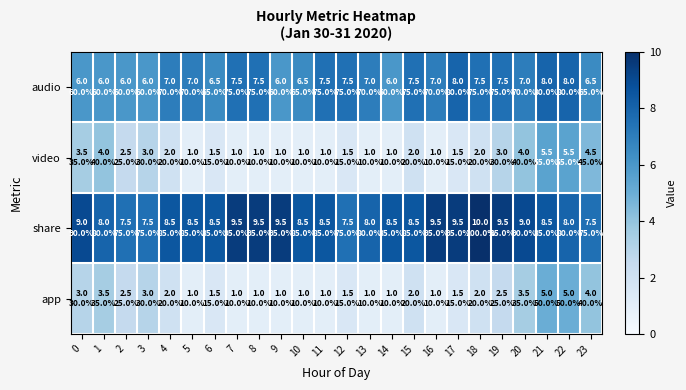

What is the difference between the highest and lowest values at 10?

7.5